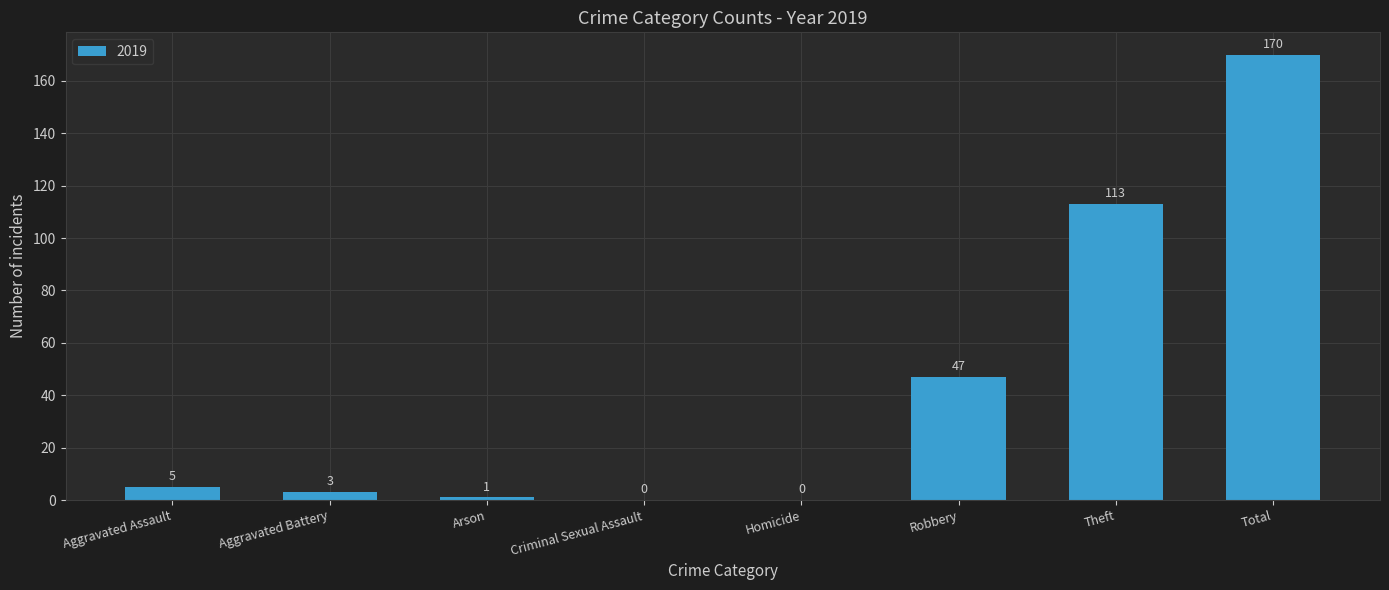

What is the sum of all values?

339